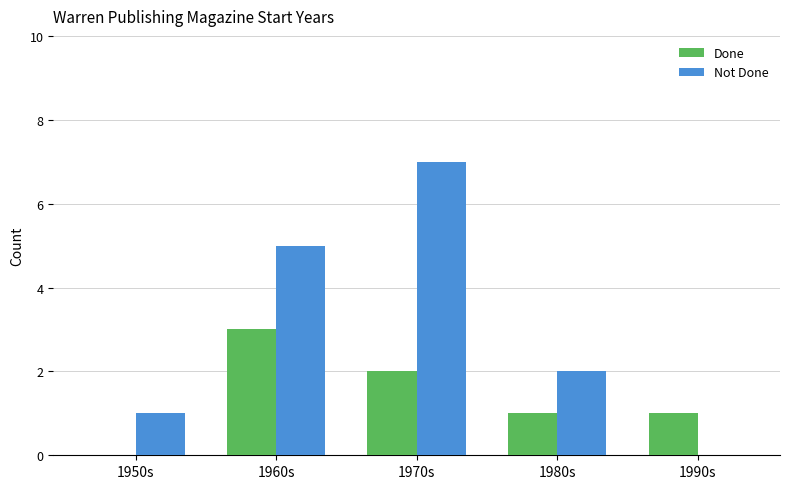

Read the Not Done value at 1970s.

7